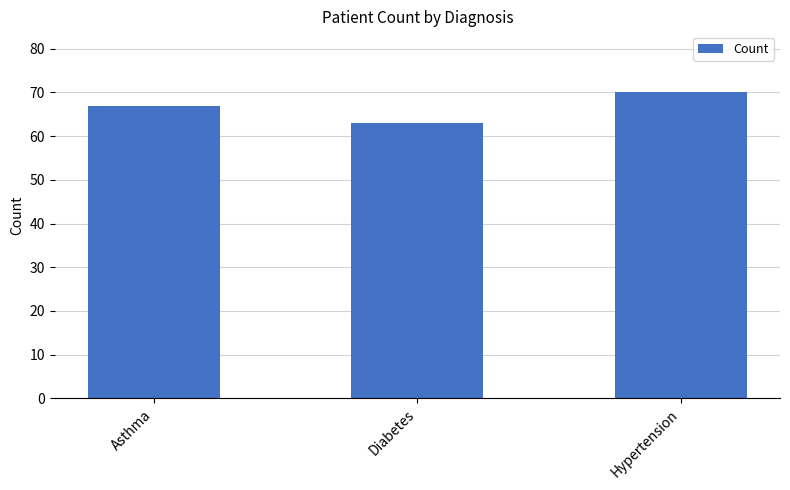

List the labels in order of value, largest first.

Hypertension, Asthma, Diabetes